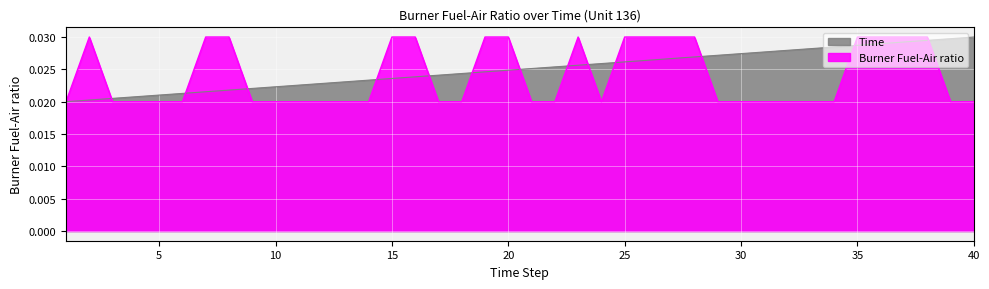

Which category has the highest value across all series?

2